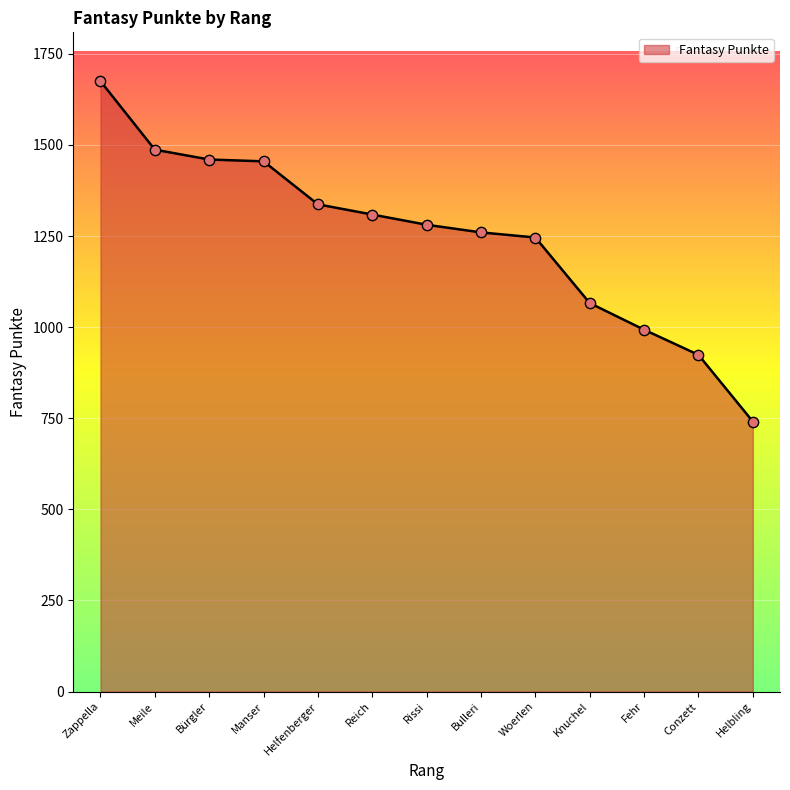

What is the change in value from Woerlen to Knuchel?

-180